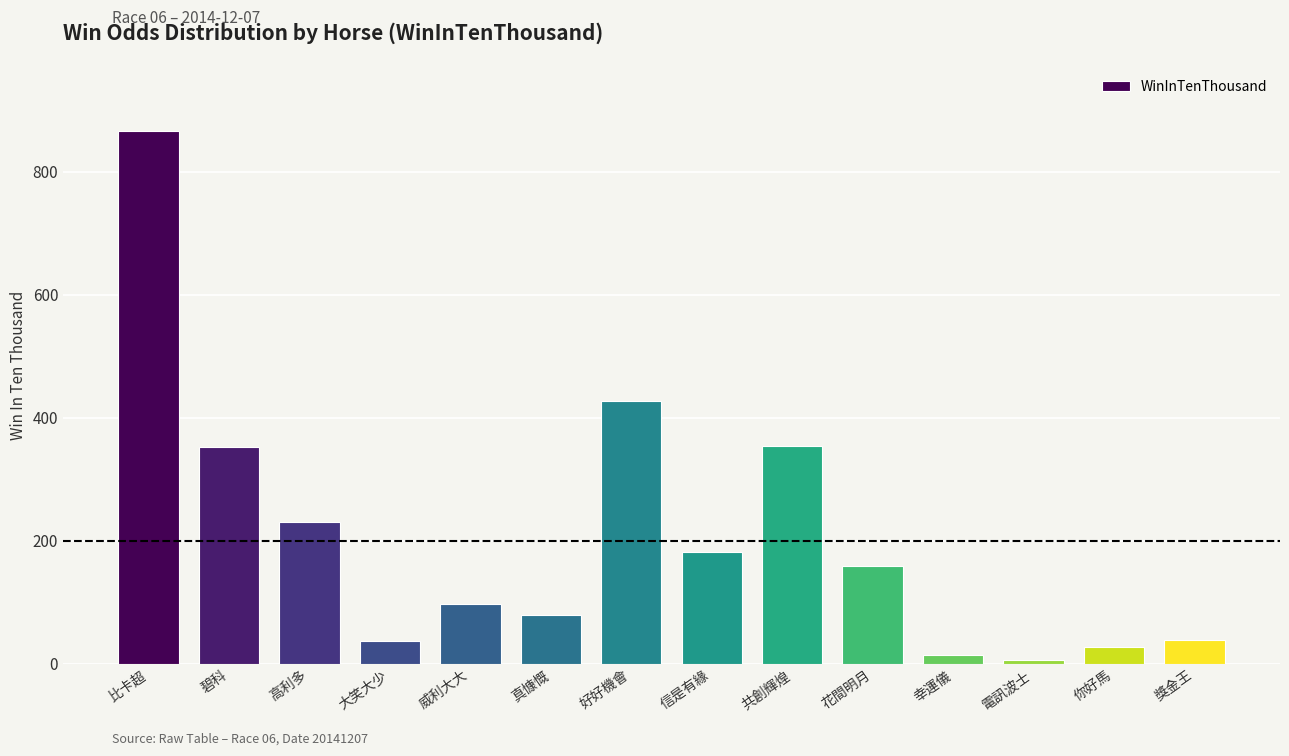

What position from the left is 碧科?

2